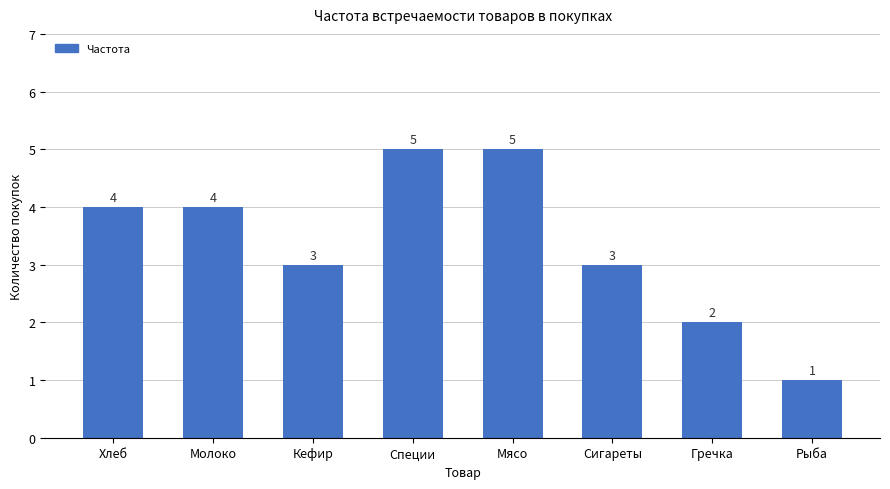

Approximately how many times larger is the value at Сигареты compared to Мясо?

0.6